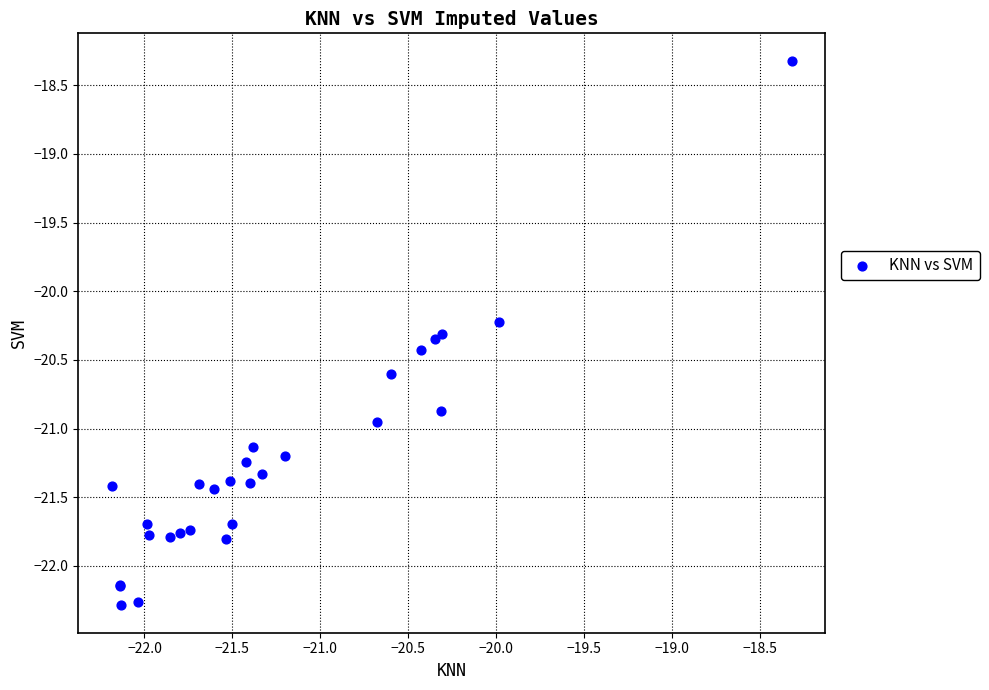

What Y value in the scatter plot is closest to -20?

-20.2